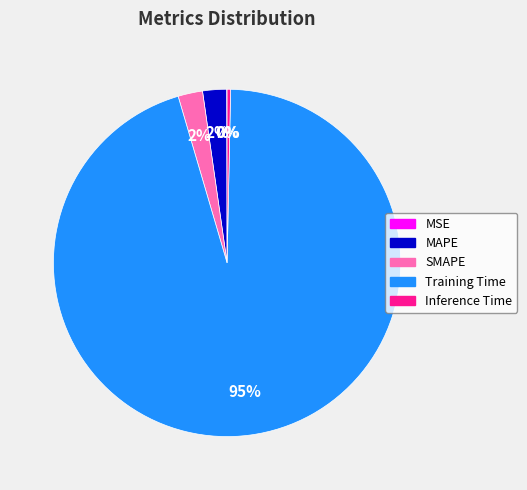

To the nearest percent, what is the average slice percentage?

20%